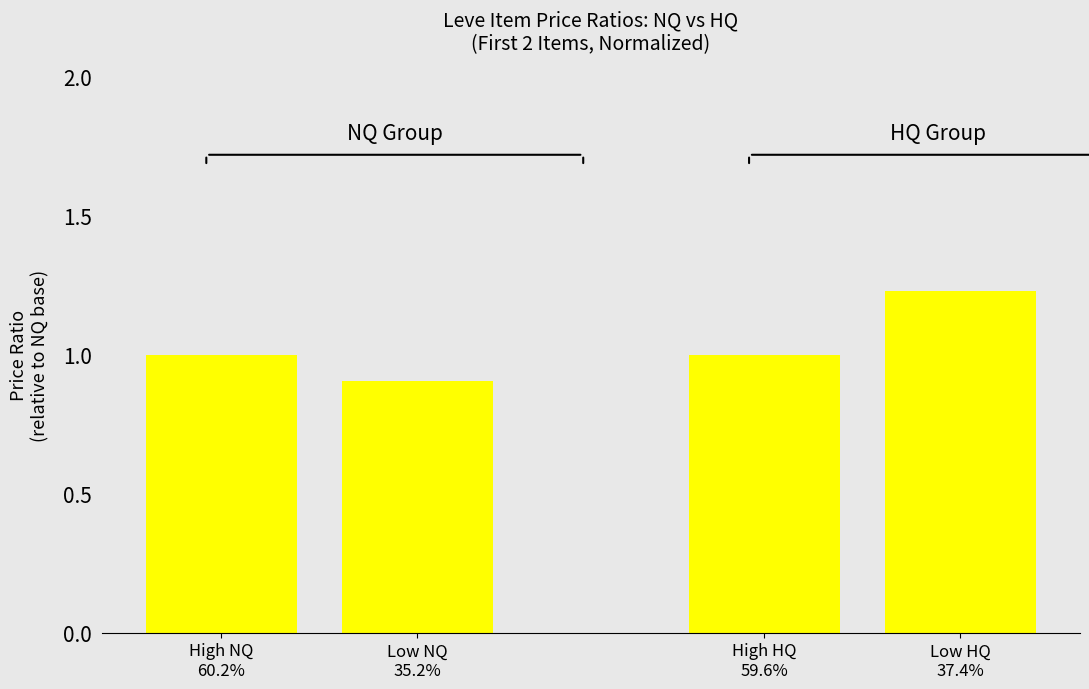

How many bars are there in each group?

2